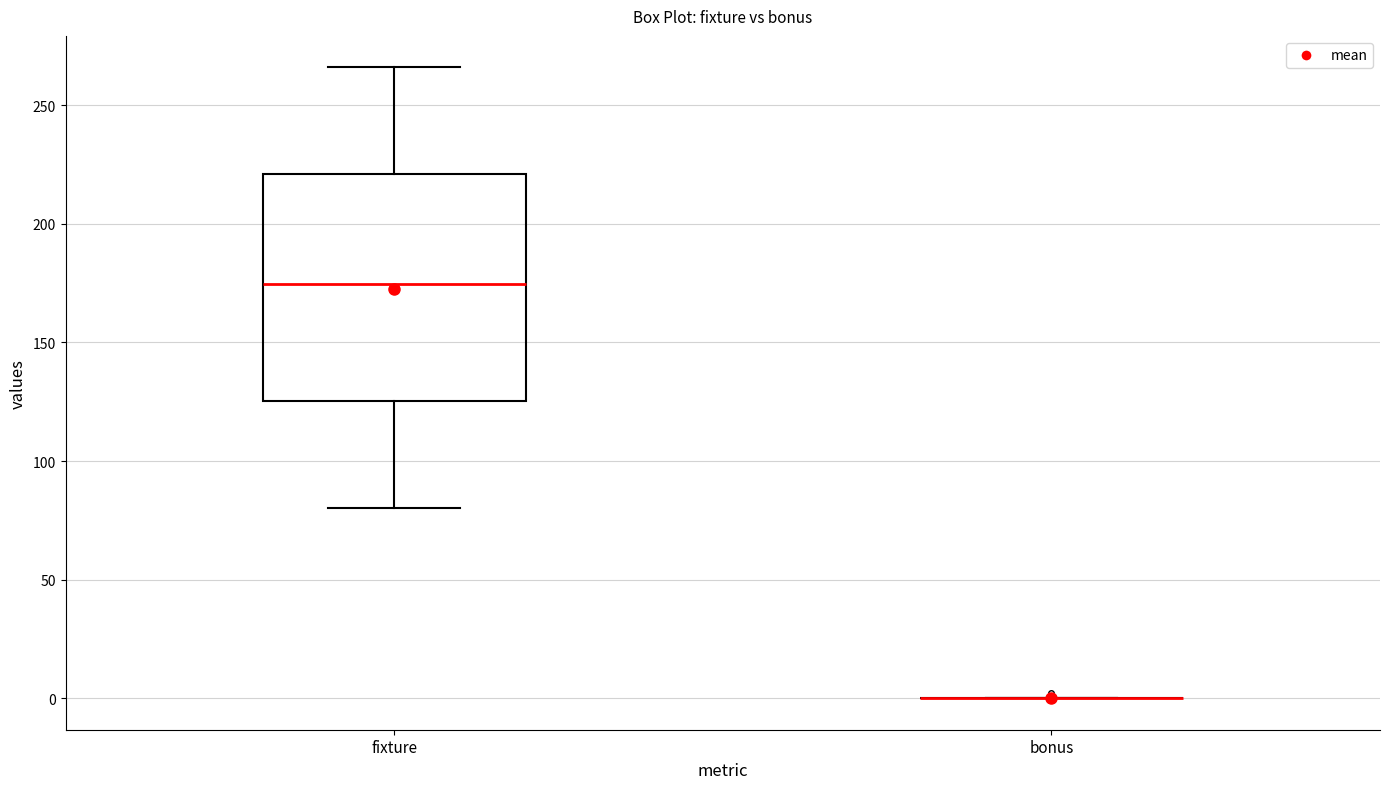

Reading left to right, transcribe this box plot: for each box, give where its median line is, the range the box spans, and where its two whiskers end, as read against the y-axis. The values are not printed on the chart, so give them approximately, as read against the axis.

fixture: median 175, box 125 to 220, whiskers 80 to 265
bonus: box collapsed to a line at 0, whiskers 0 to 0